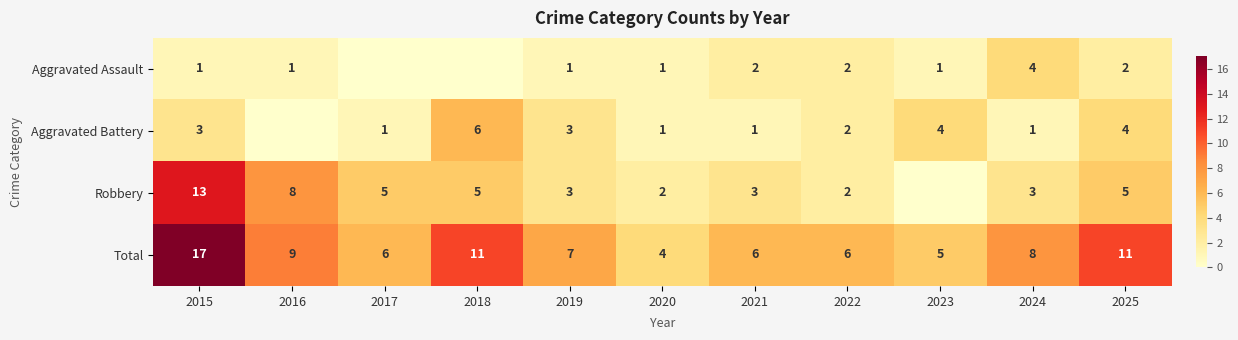

At 2025, list the series in order from smallest to largest.

Aggravated Assault, Aggravated Battery, Robbery, Total